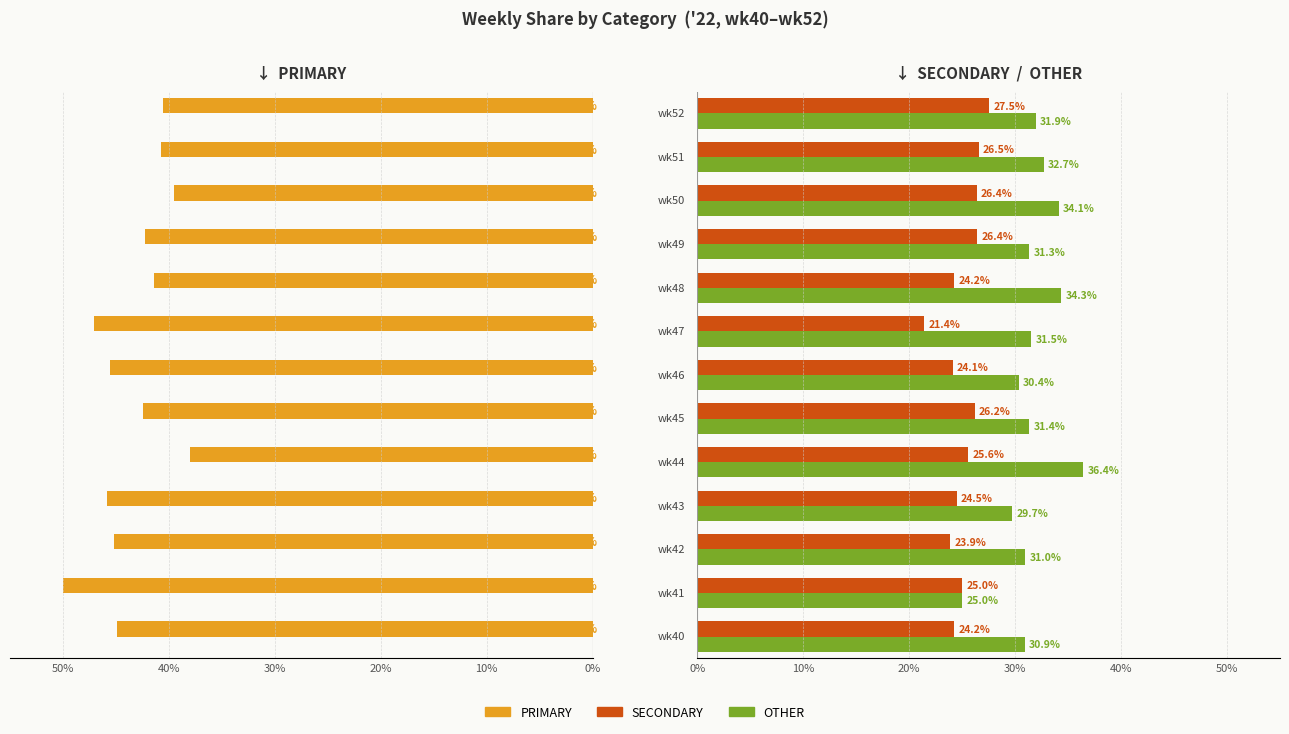

Reading left to right, transcribe all the data shown in this chart.

PRIMARY: 44.9	50.0	45.2	45.8	38.0	42.5	45.5	47.1	41.4	42.2	39.5	40.8	40.5
SECONDARY: 24.2	25.0	23.9	24.5	25.6	26.2	24.1	21.4	24.2	26.4	26.4	26.5	27.5
OTHER: 30.9	25.0	31.0	29.7	36.4	31.4	30.4	31.5	34.3	31.3	34.1	32.7	31.9